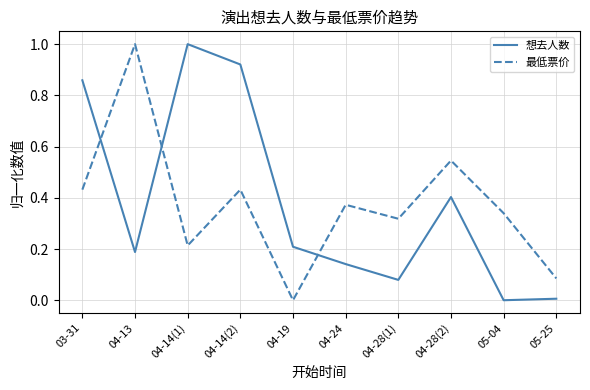

What is the sum of the 想去人数 values at 04-28(2) and 04-13?

0.6